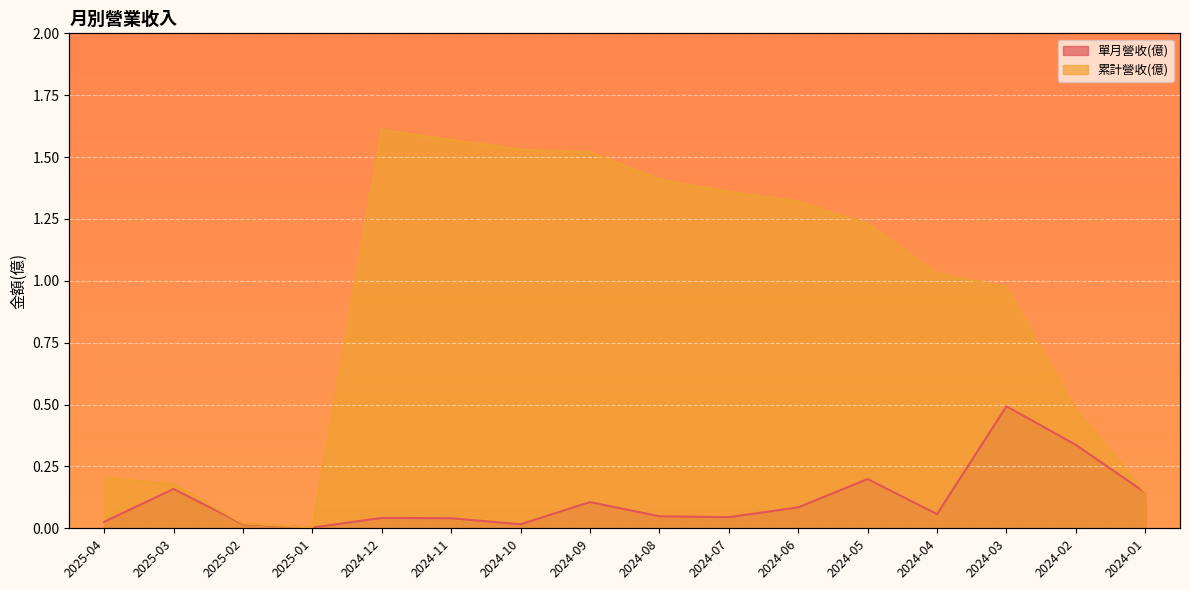

True or false: 累計營收(億) and 單月營收(億) cross at least once.

False